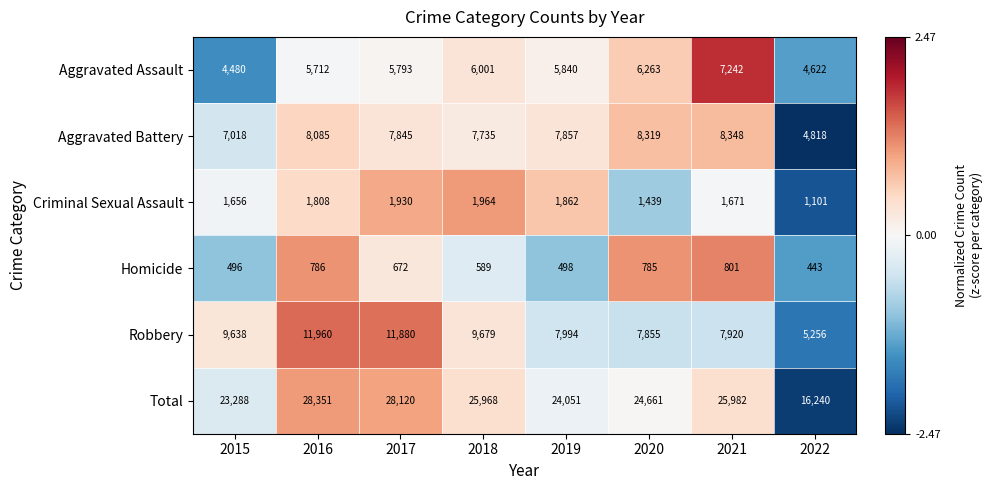

At 2015, list the series in order from smallest to largest.

Homicide, Criminal Sexual Assault, Aggravated Assault, Aggravated Battery, Robbery, Total